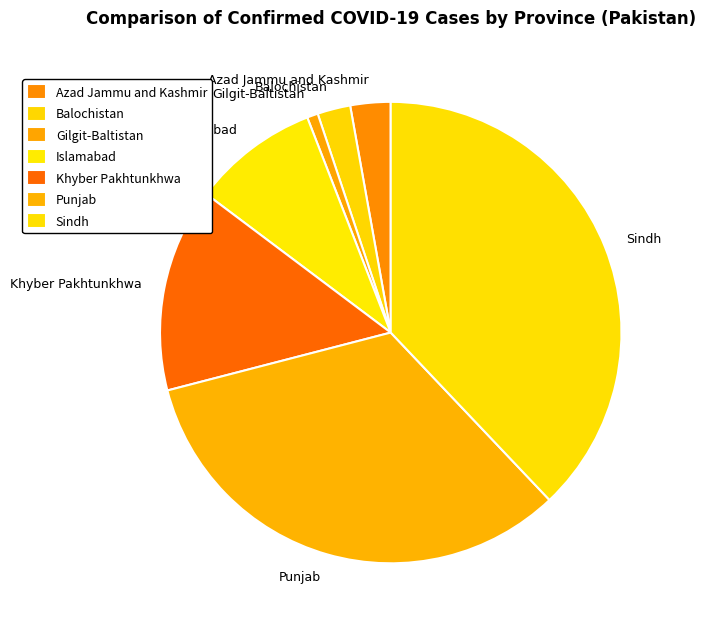

Combined, do Gilgit-Baltistan and Azad Jammu and Kashmir account for over 50%?

No